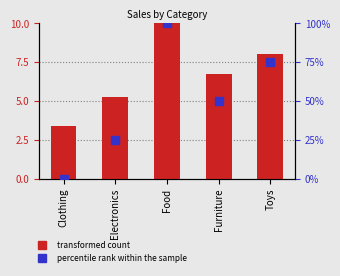

True or false: transformed count has a value of 8.0 at Toys.

True